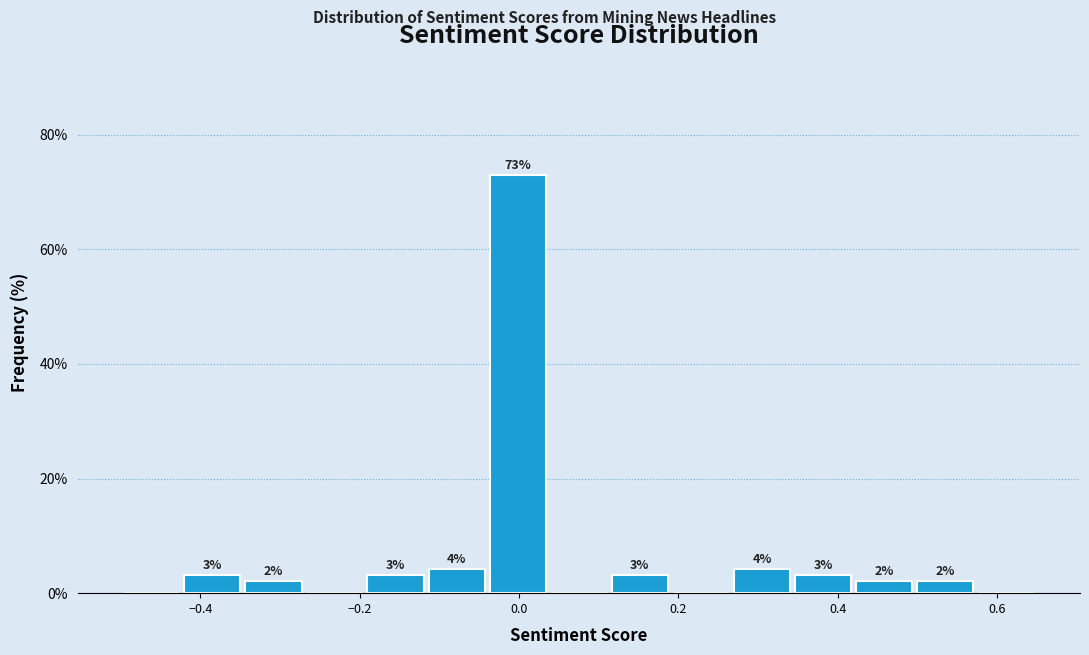

Read against the x-axis, roughly where is the centre of the tallest bar?

0.00